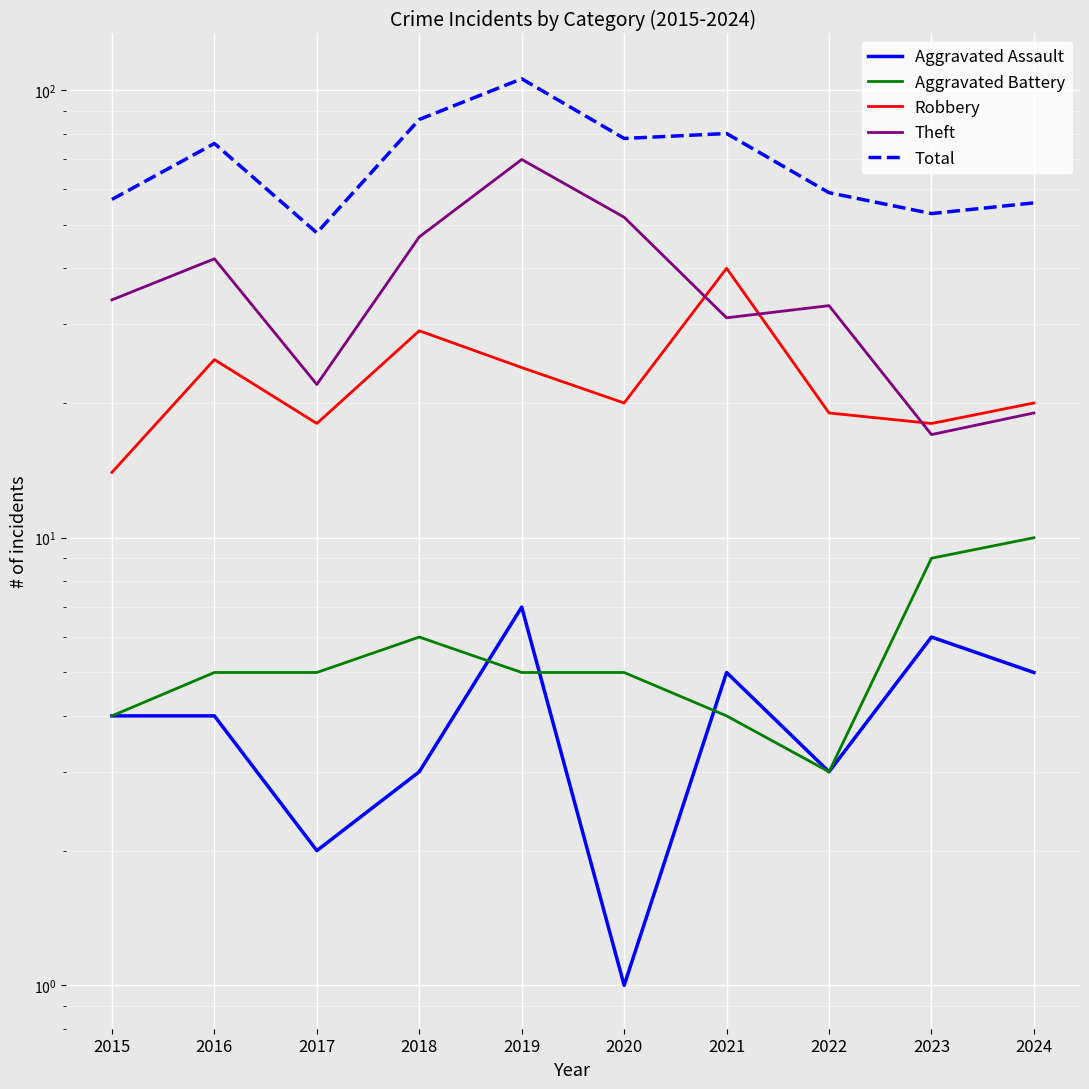

How many series are shown in this chart?

5